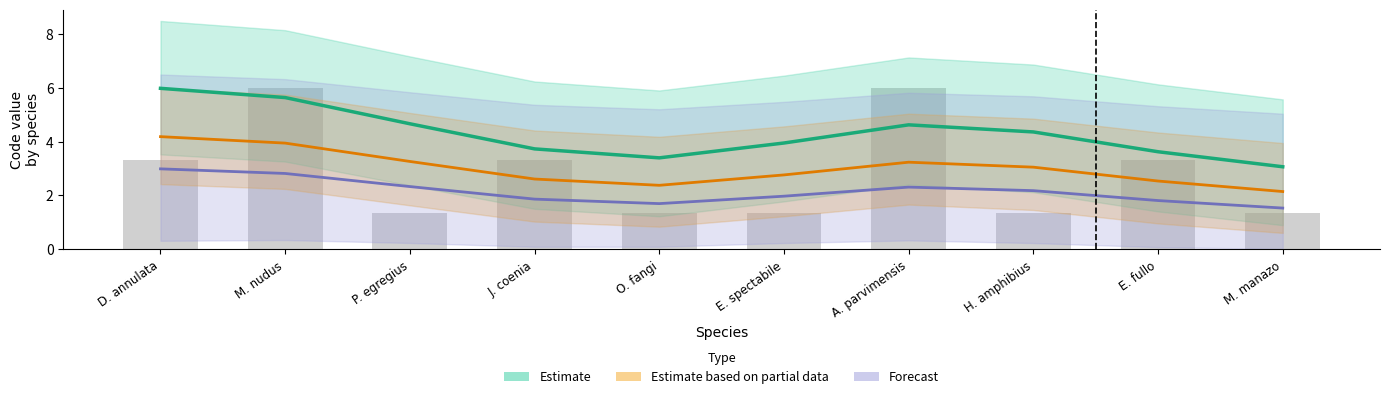

What position from the right is M. nudus?

9